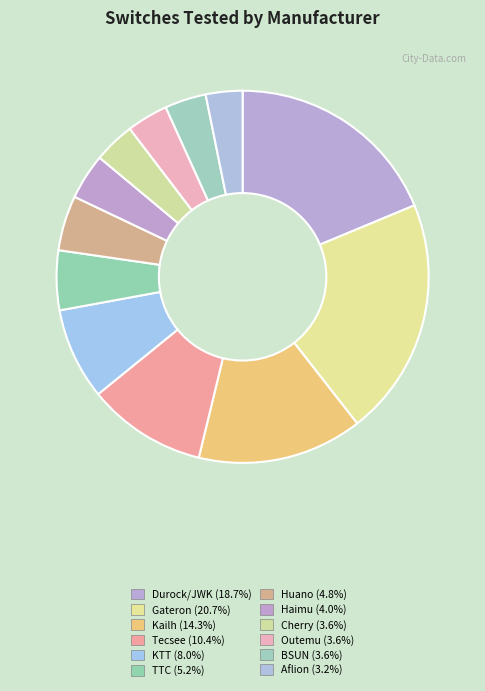

Which category has the biggest portion of the pie?

Gateron